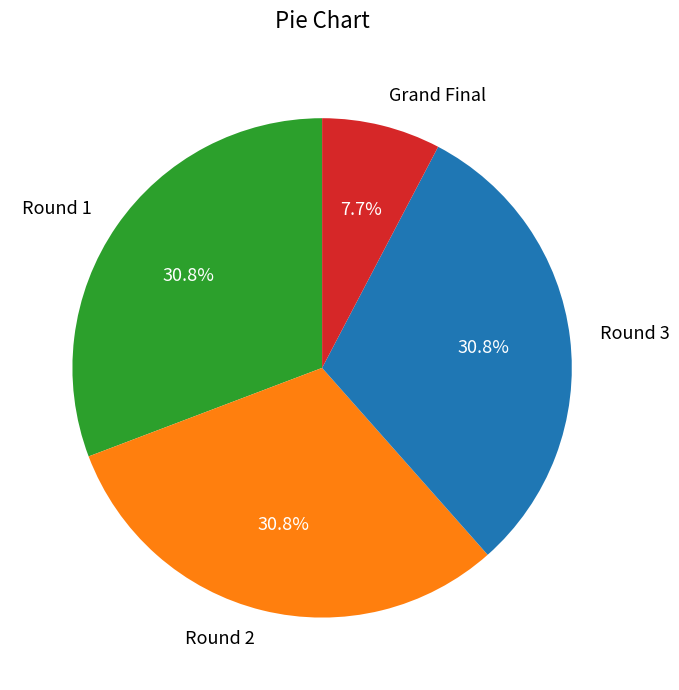

Does Grand Final account for over 50% of the chart?

No